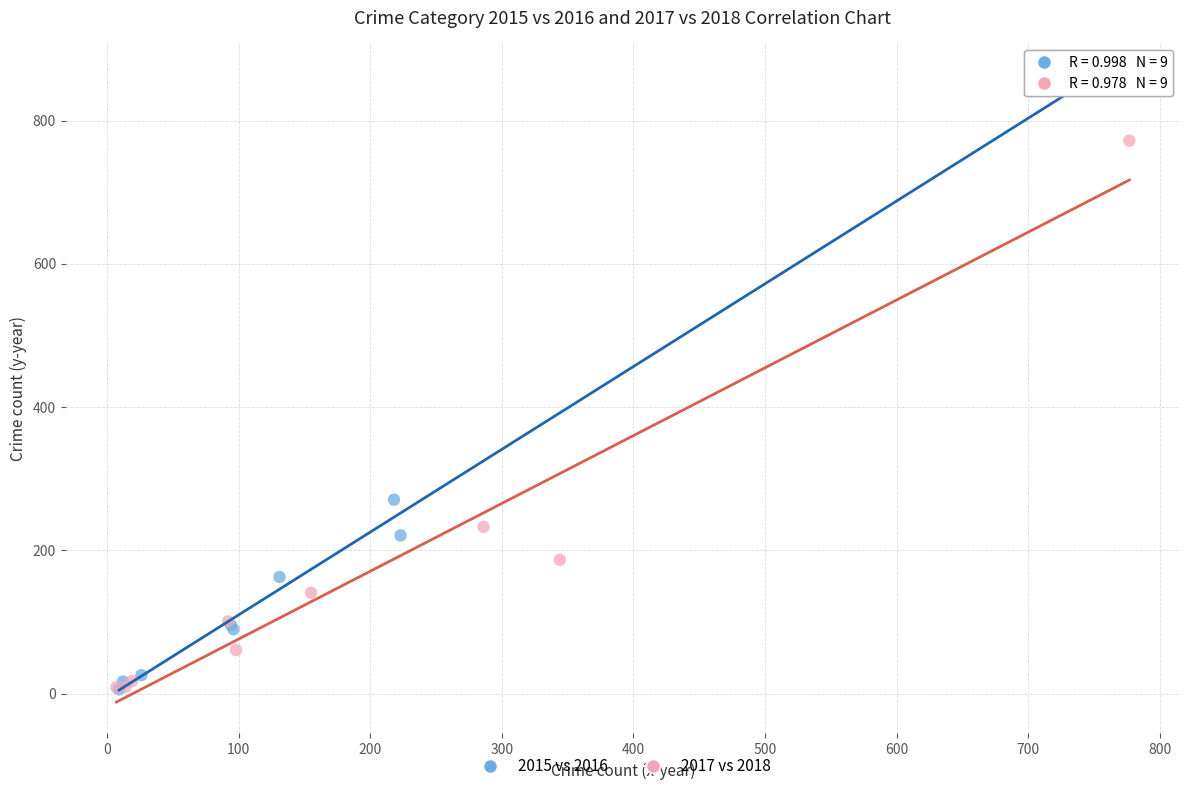

Which series contains the highest Y value?

2015 vs 2016